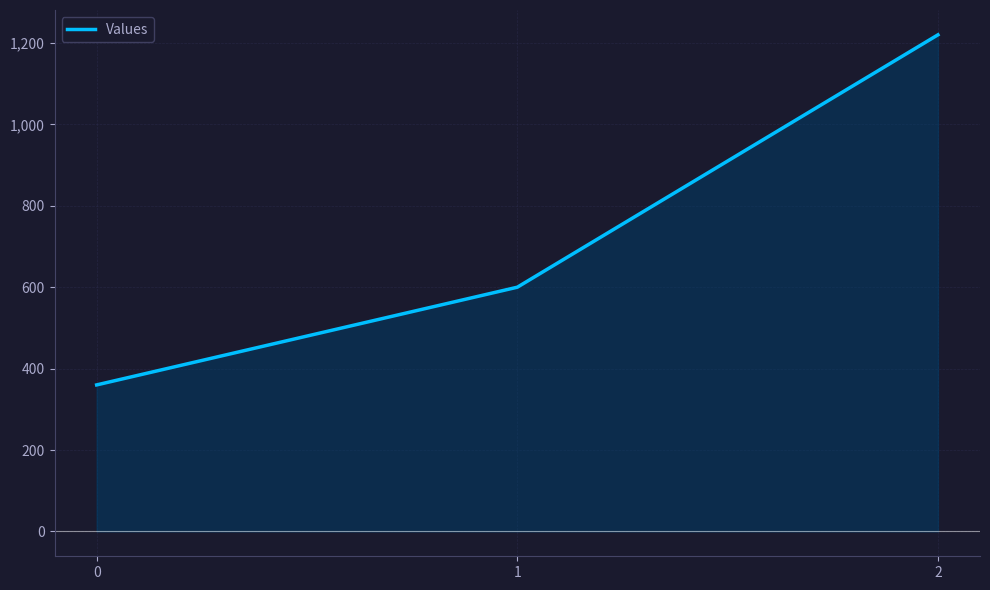

What is the minimum value shown in the chart?

360